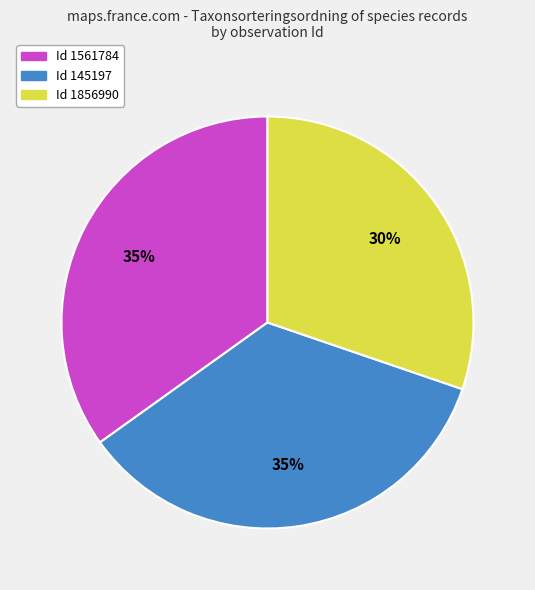

Is there any slice that represents more than half of the pie?

No